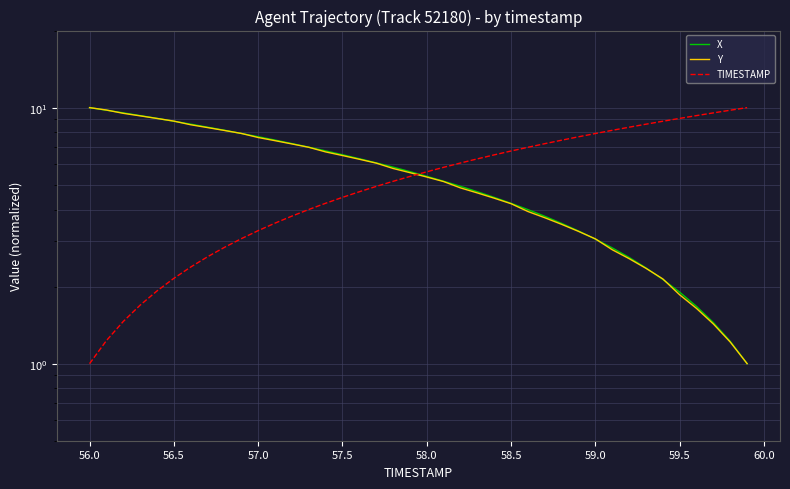

Where do Y and X first cross each other?

56.0 and 56.5